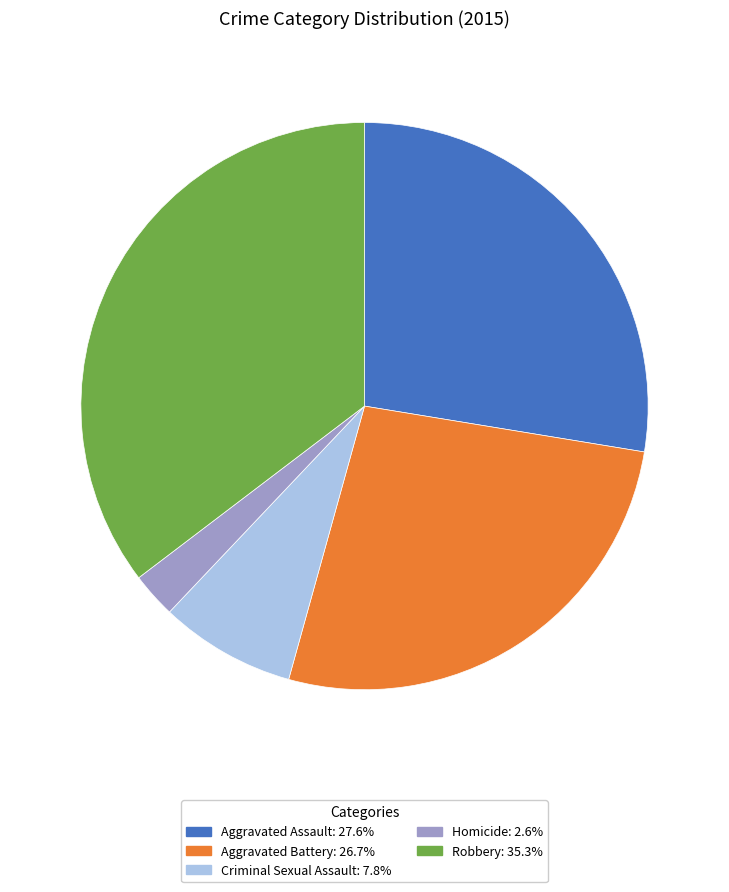

How many segments does this pie chart have?

5